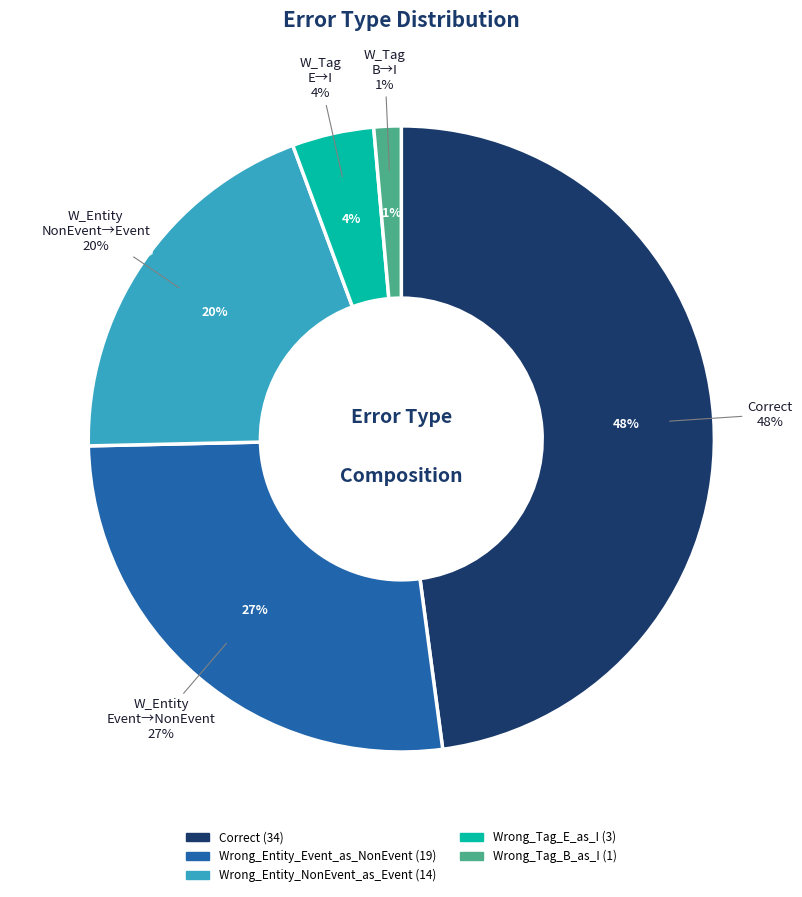

What is the change in value from Wrong_Entity_NonEvent_as_Event to Wrong_Tag_B_as_I?

-13